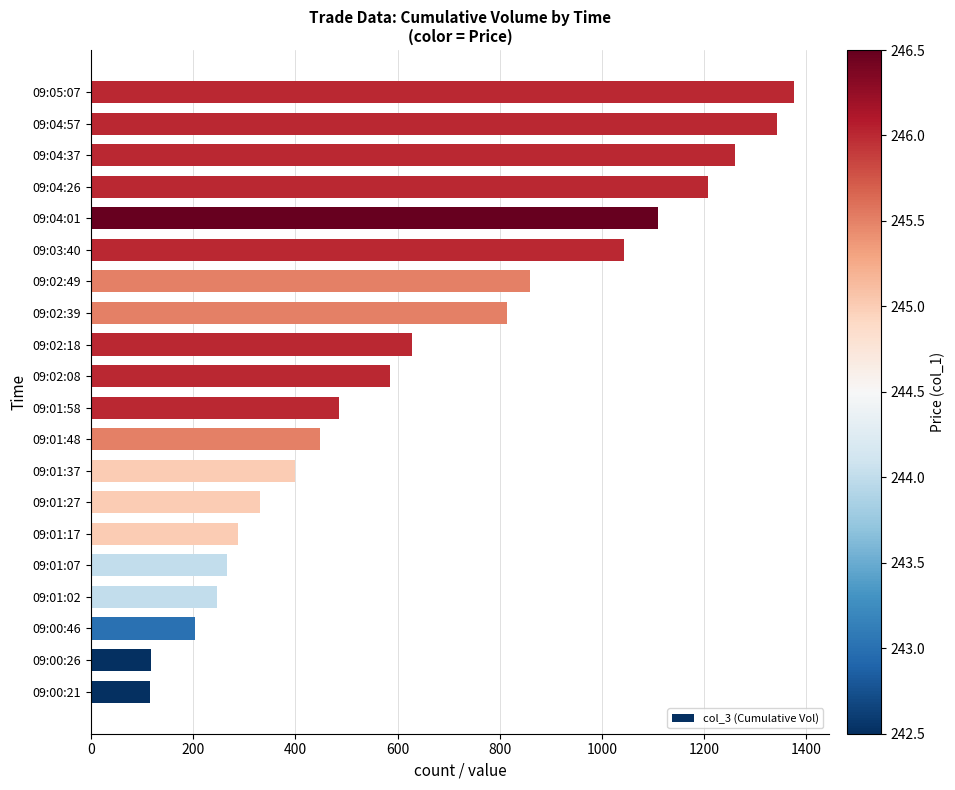

What is the sum of all values?

13127